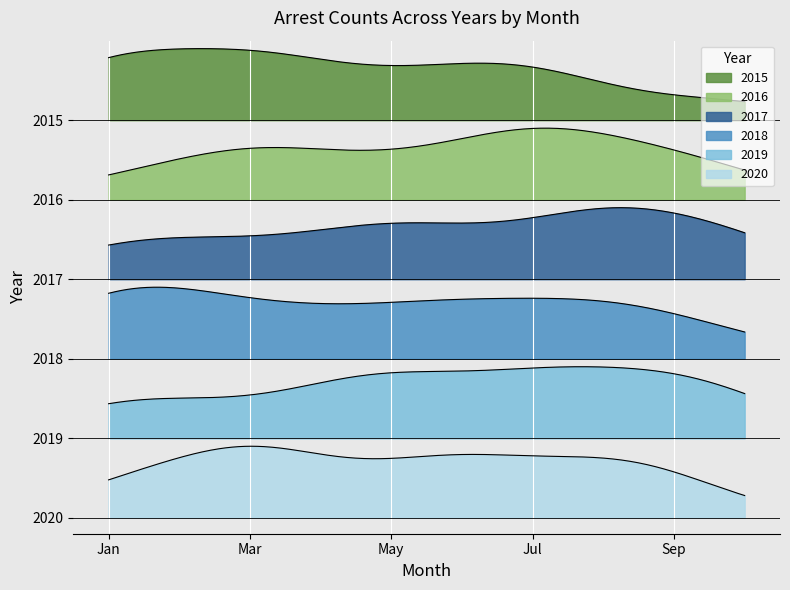

Reading left to right, what are all the values shown in this chart?

2015: January=8	February=0	March=7	April=2	May=3	June=3	July=5	August=1	September=1	October=2
2016: January=3	February=3	March=7	April=4	May=4	June=5	July=9	August=6	September=5	October=3
2017: January=6	February=4	March=4	April=3	May=9	June=4	July=3	August=12	September=5	October=7
2018: January=14	February=6	March=6	April=5	May=5	June=8	July=4	August=9	September=4	October=3
2019: January=5	February=3	March=2	April=4	May=8	June=2	July=8	August=4	September=7	October=4
2020: January=5	February=4	March=11	April=4	May=4	June=9	July=3	August=8	September=5	October=0